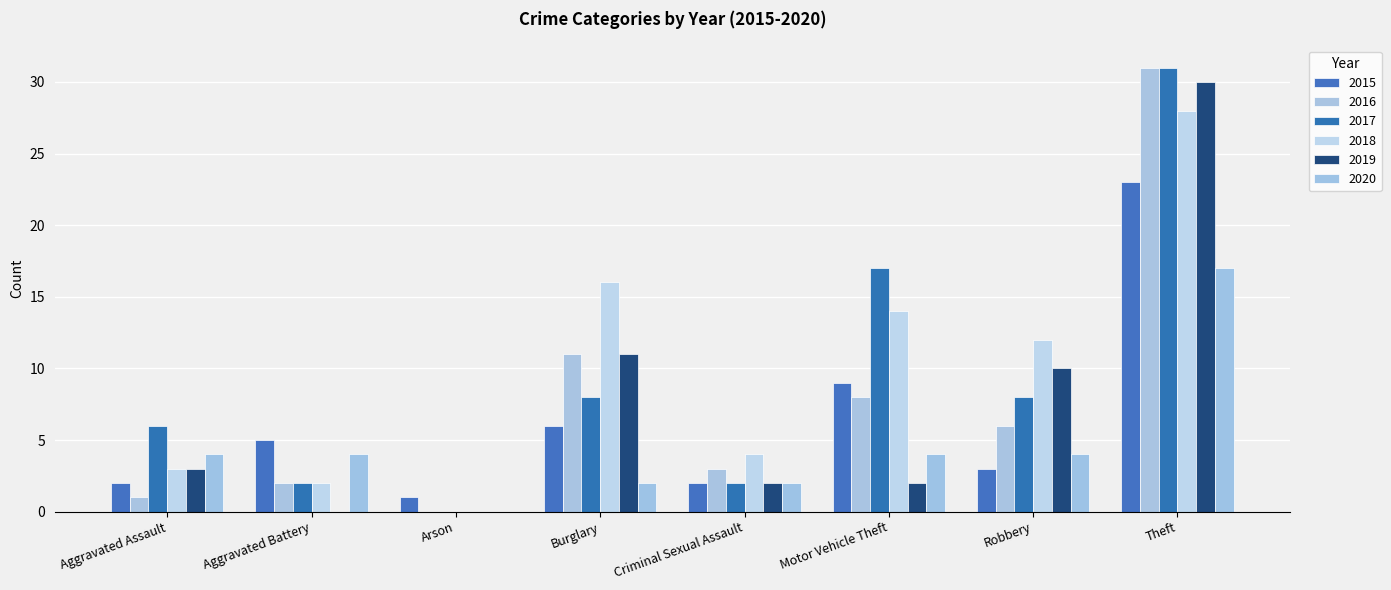

Are the bars horizontal?

No